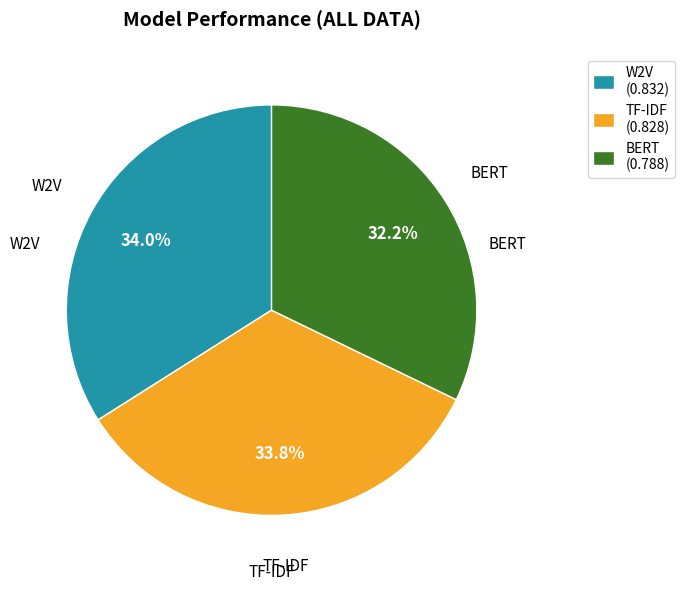

True or false: BERT accounts for 32% of the total.

True